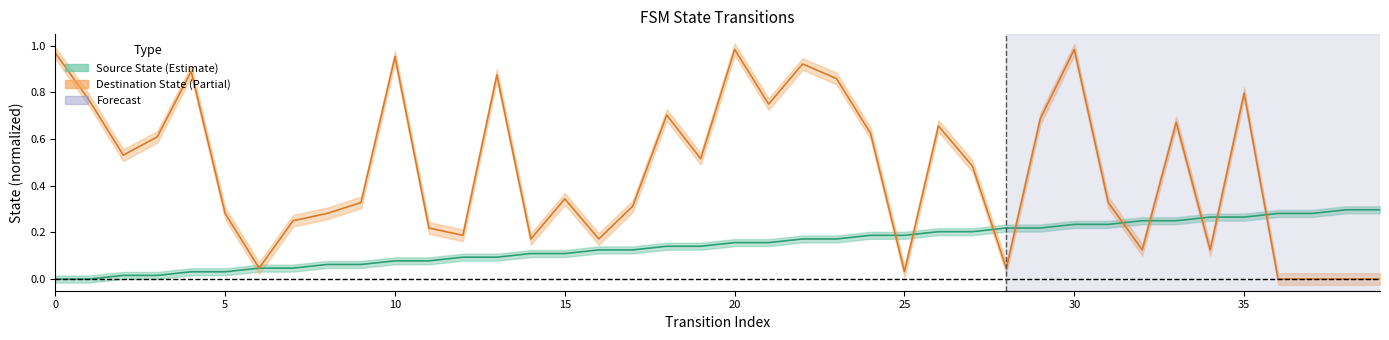

The value of destination_state at 15 is 0.3. True or false?

True